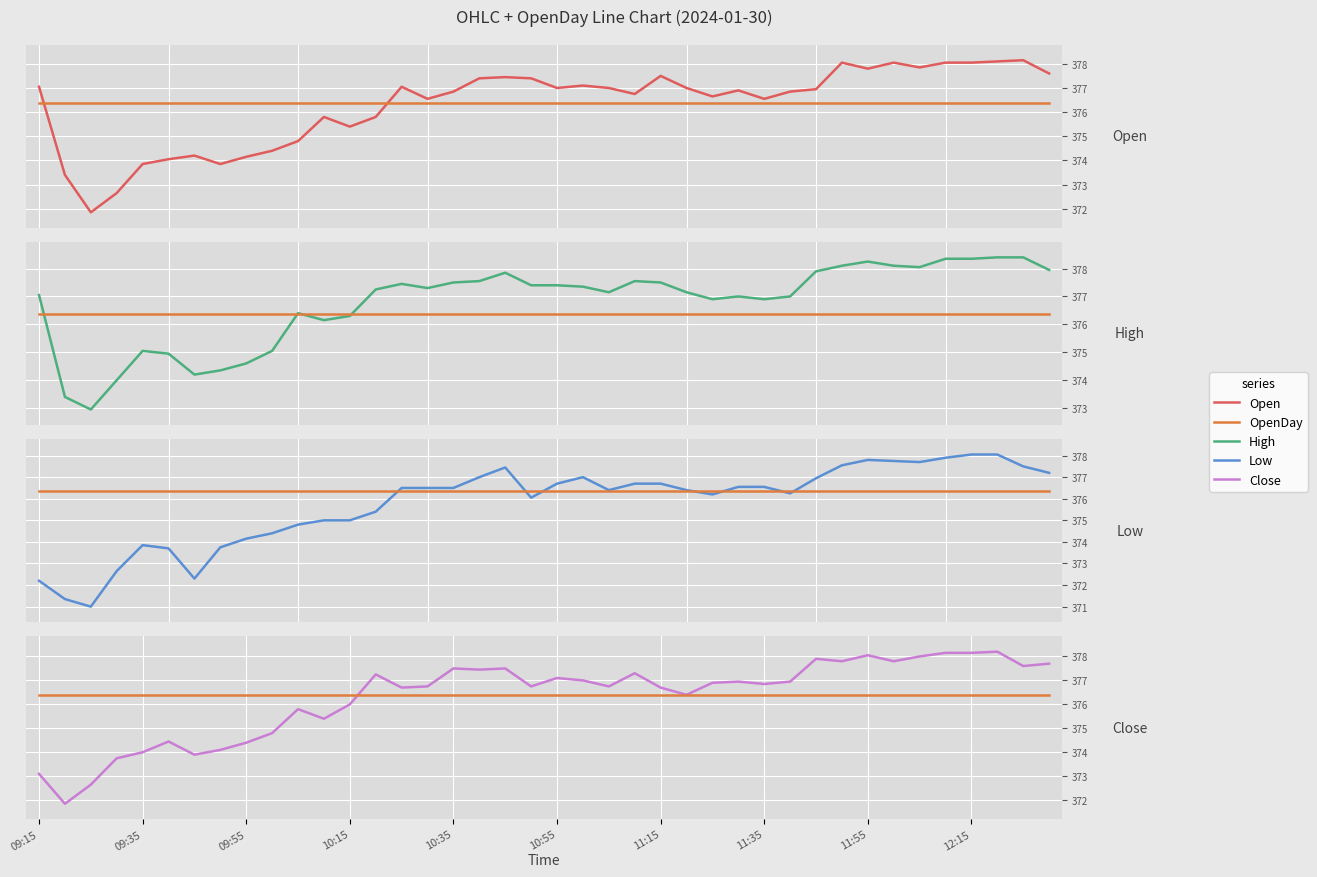

How many lines are shown in the chart?

5